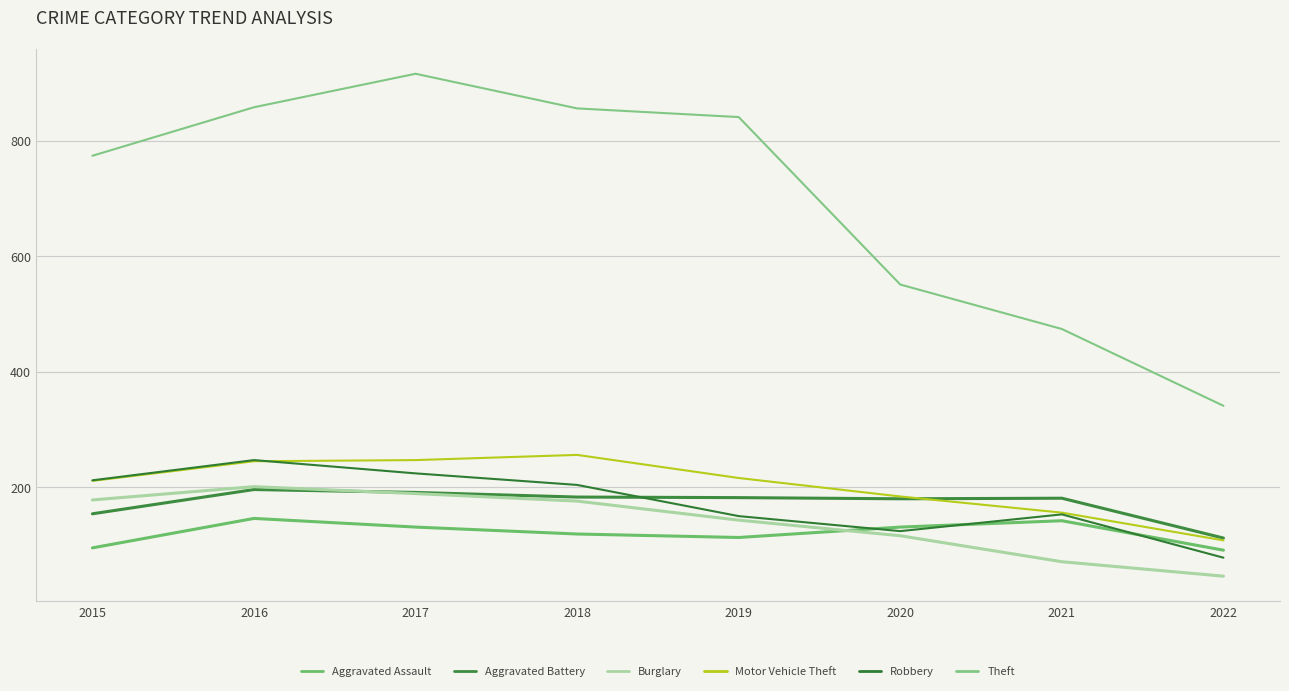

Is this an area chart (filled region under the line)?

No